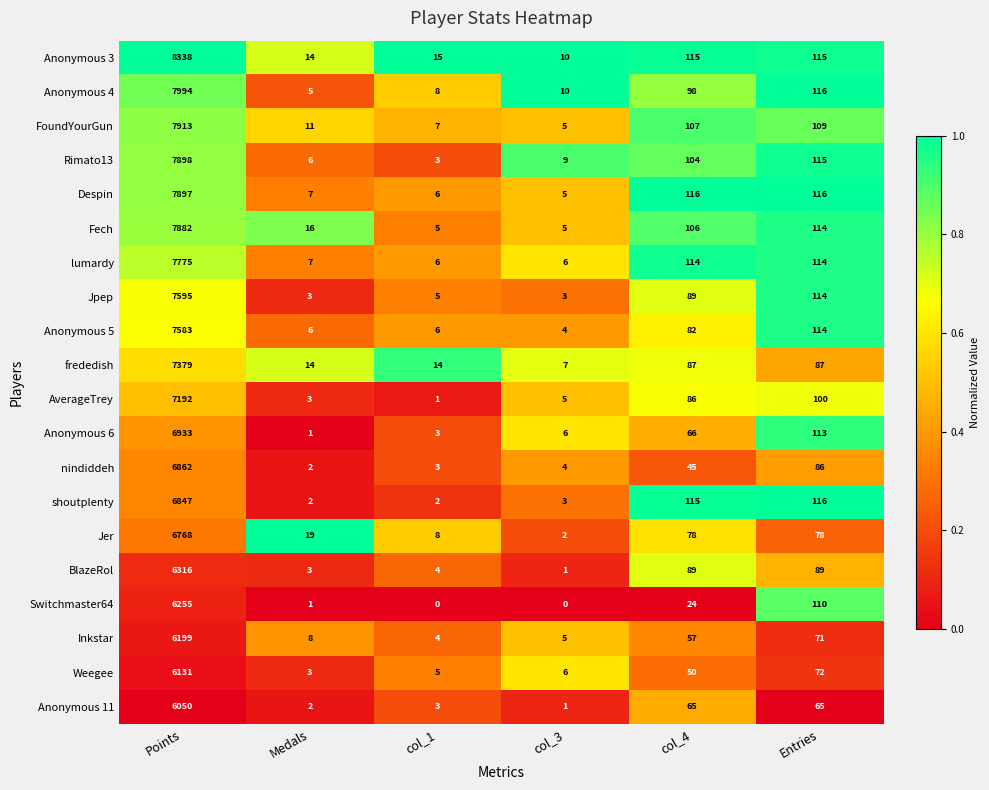

Rank the series at Points from lowest to highest value.

Anonymous 11, Weegee, Inkstar, Switchmaster64, BlazeRol, Jer, shoutplenty, nindiddeh, Anonymous 6, AverageTrey, frededish, Anonymous 5, Jpep, lumardy, Fech, Despin, Rimato13, FoundYourGun, Anonymous 4, Anonymous 3